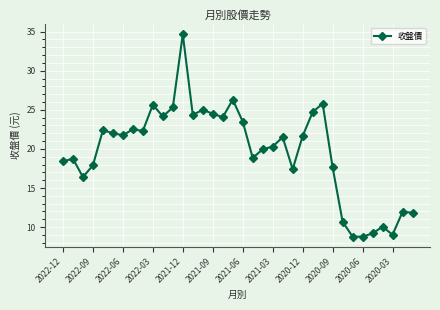

True or false: there are more than 2 points higher than both neighbors.

True